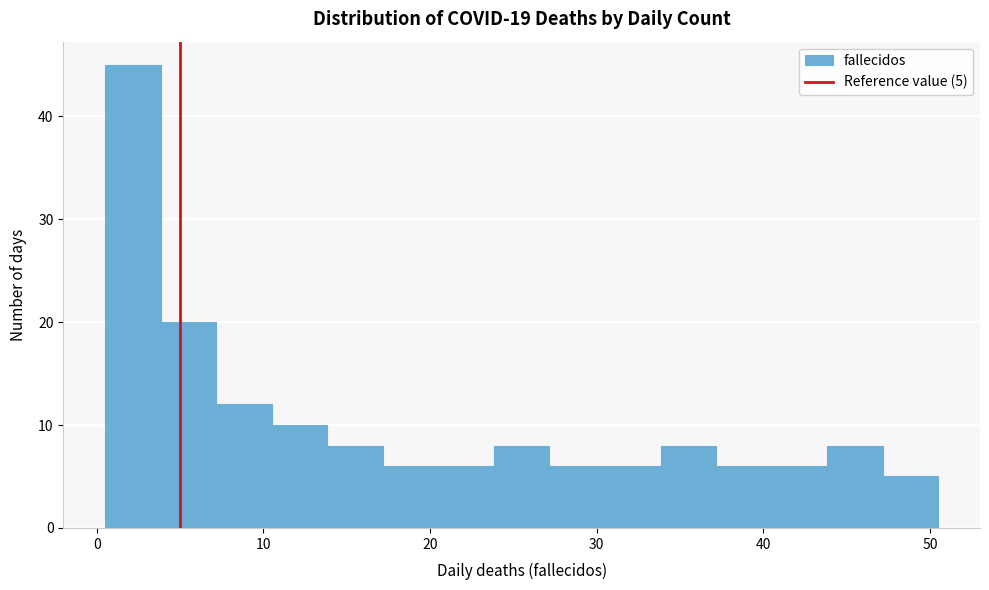

Read against the x-axis, roughly where is the centre of the tallest bar?

2